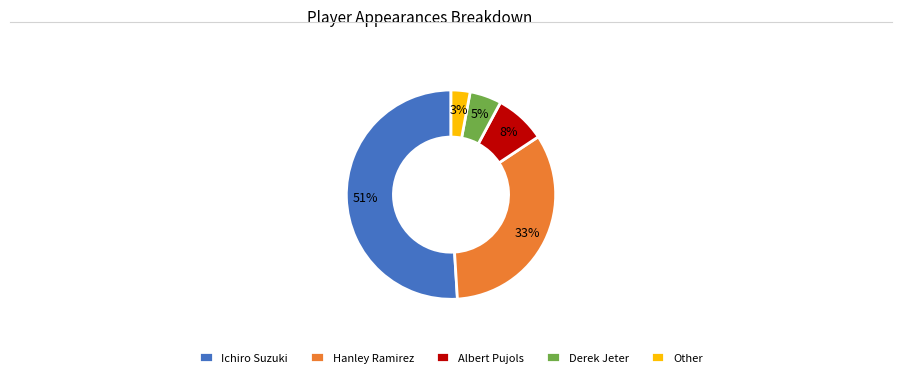

Count the number of slices in the pie.

5